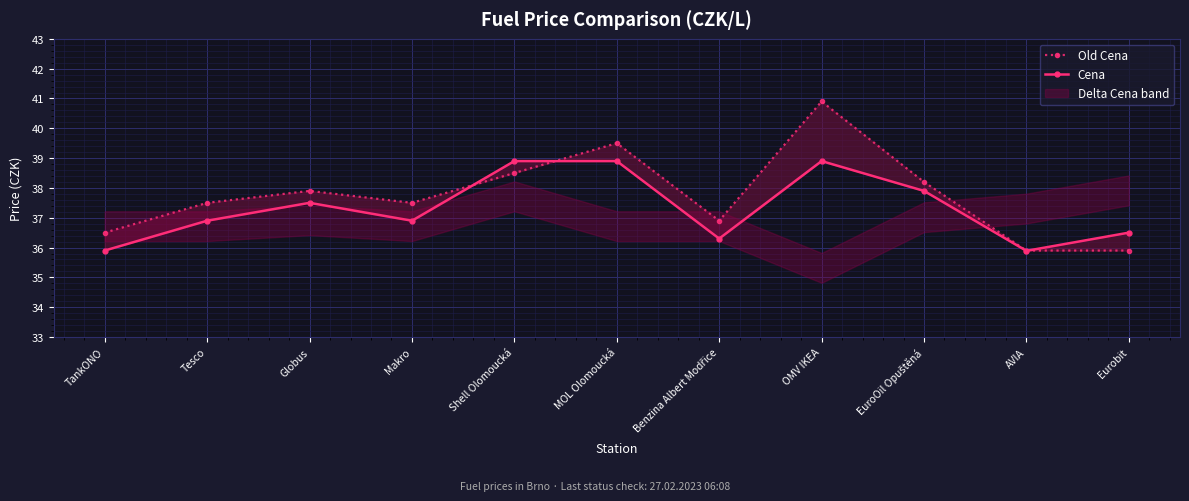

What is the difference between the maximum and minimum values in the Old Cena series?

5.0